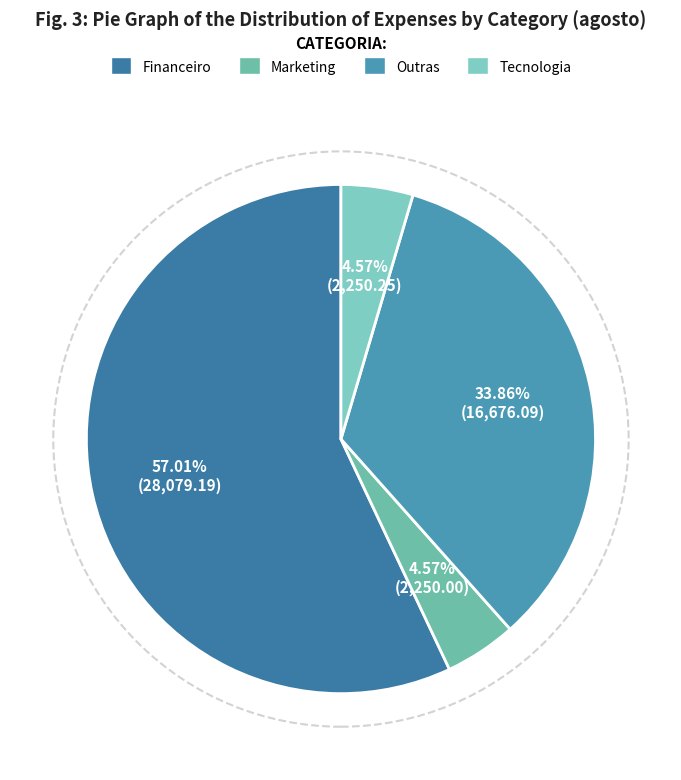

Count the number of slices in the pie.

4